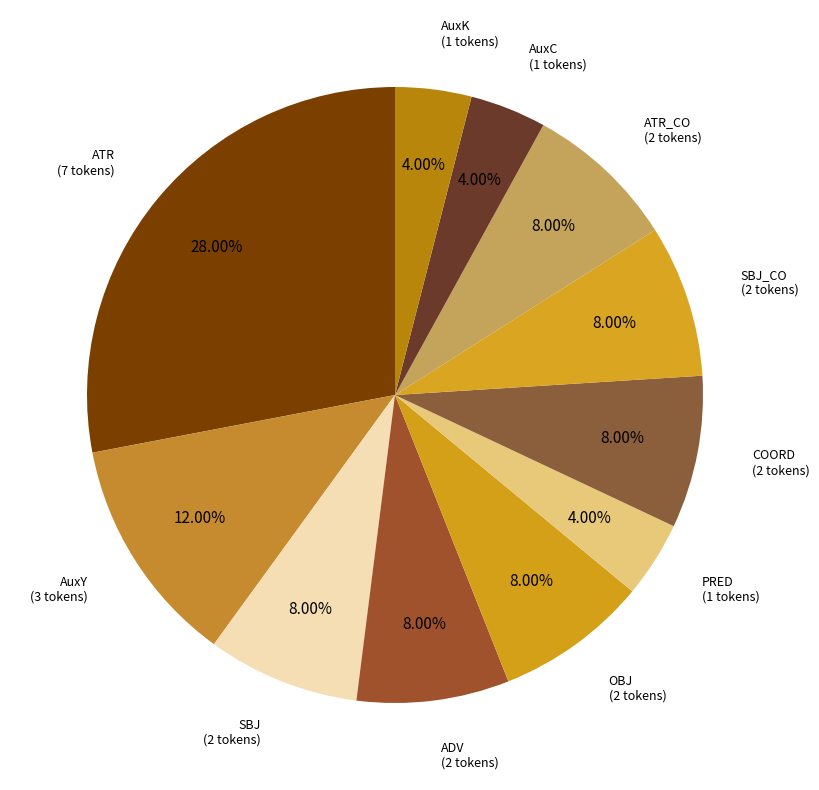

Count the number of slices in the pie.

11